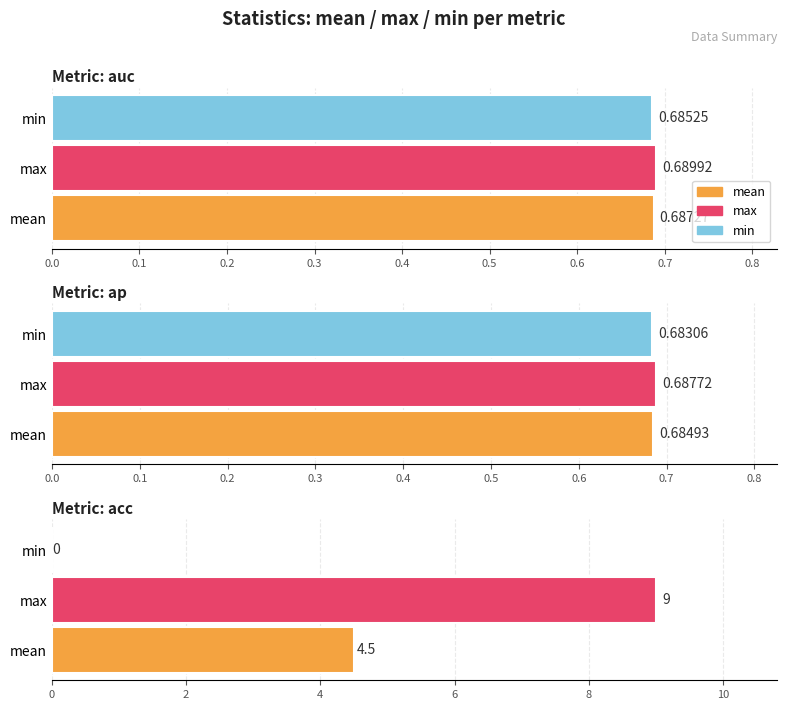

How many bars are there in total?

9